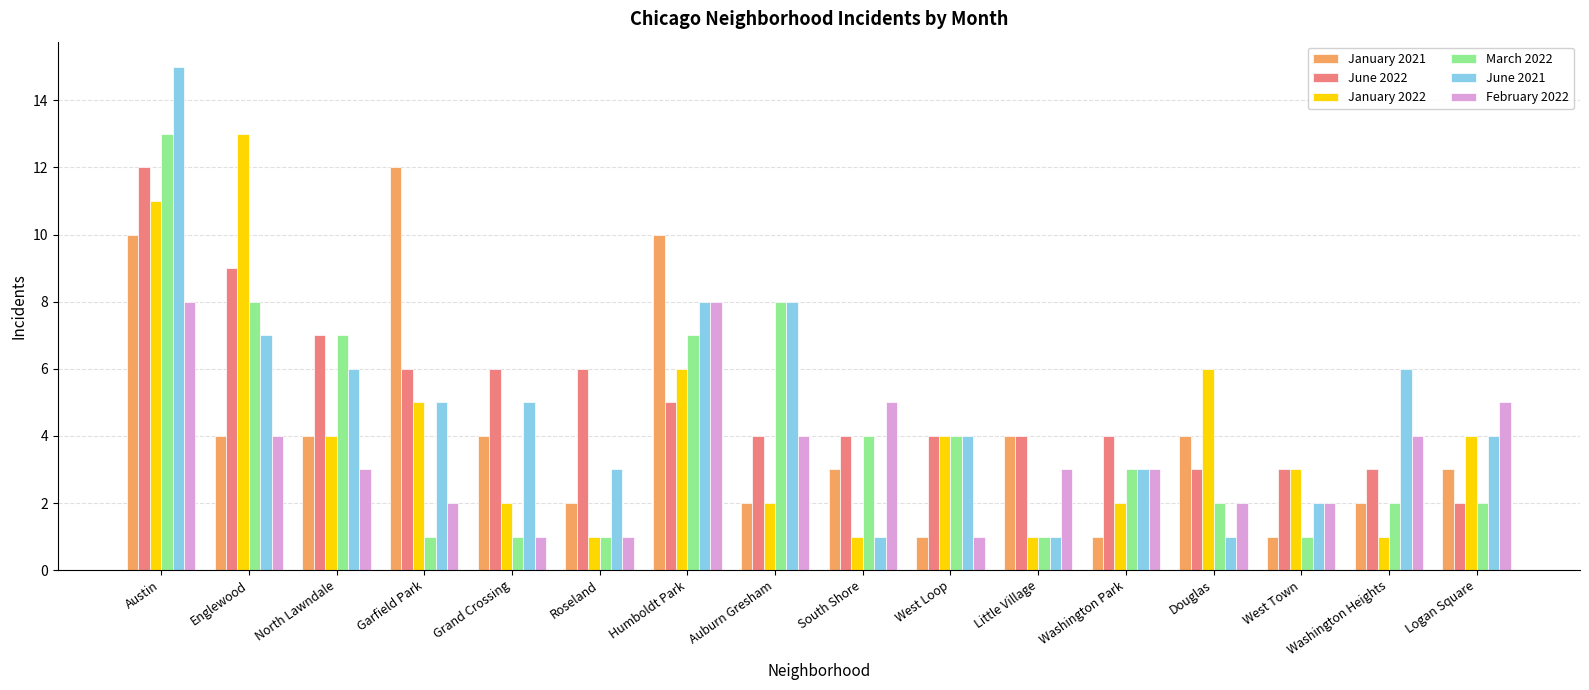

Reading left to right, what are all the values shown in this chart?

January 2021: 10	4	4	12	4	2	10	2	3	1	4	1	4	1	2	3
June 2022: 12	9	7	6	6	6	5	4	4	4	4	4	3	3	3	2
January 2022: 11	13	4	5	2	1	6	2	1	4	1	2	6	3	1	4
March 2022: 13	8	7	1	1	1	7	8	4	4	1	3	2	1	2	2
June 2021: 15	7	6	5	5	3	8	8	1	4	1	3	1	2	6	4
February 2022: 8	4	3	2	1	1	8	4	5	1	3	3	2	2	4	5